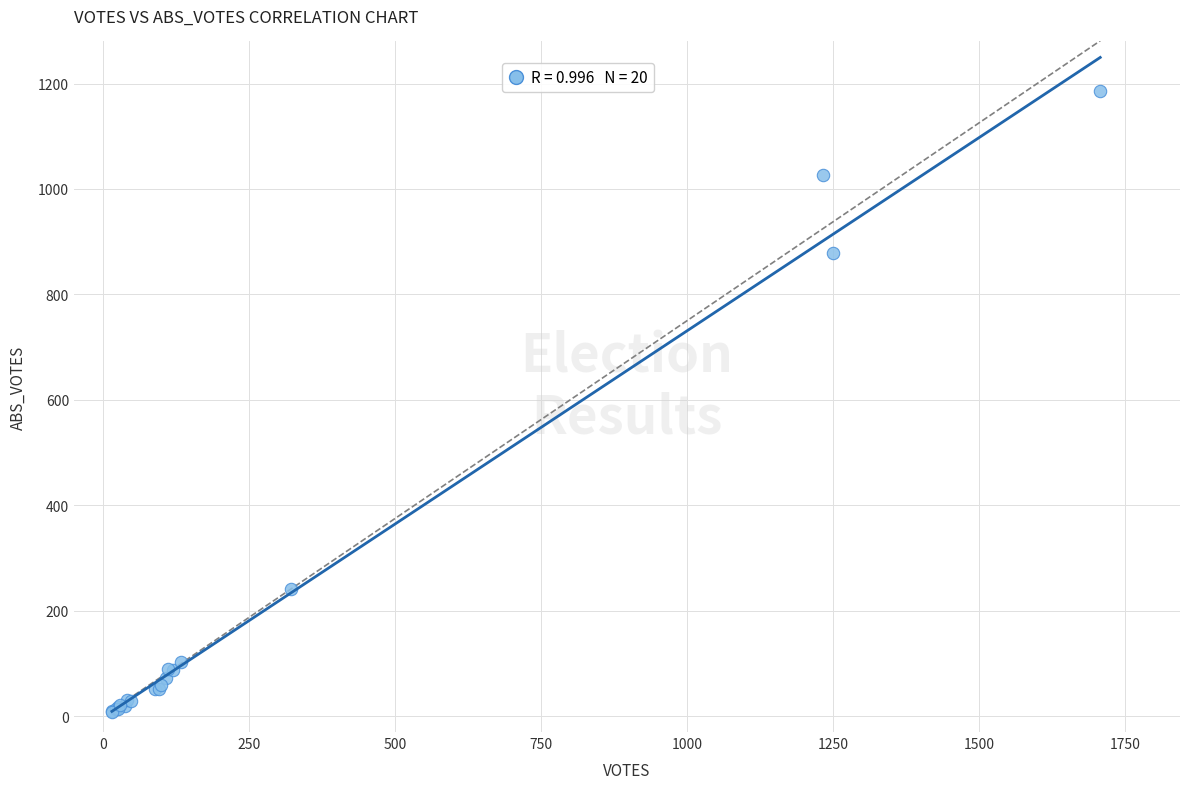

What Y value in the scatter plot is closest to 596?

878